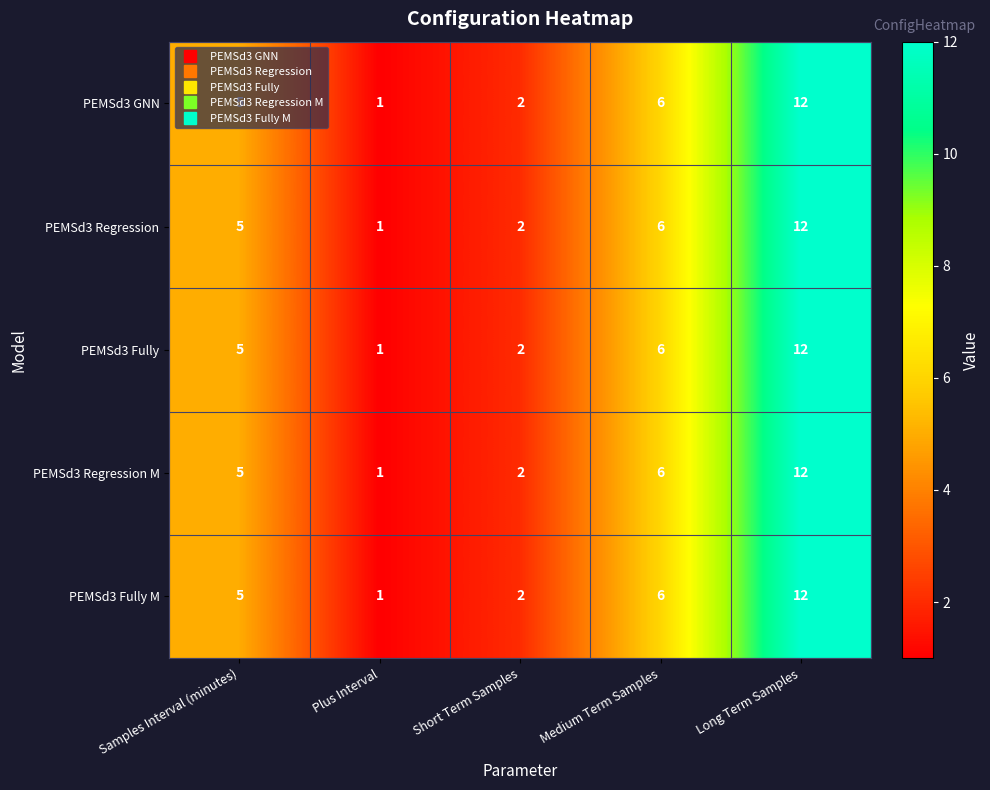

What is the difference between the second highest and second lowest values in the PEMSd3 Regression series?

4